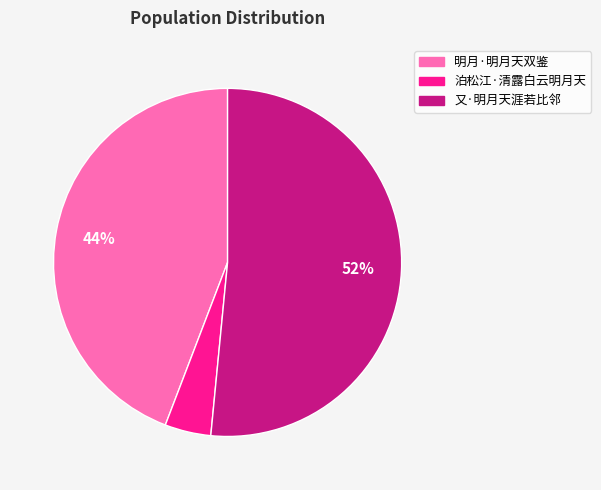

Which slice is the smallest?

泊松江·清露白云明月天